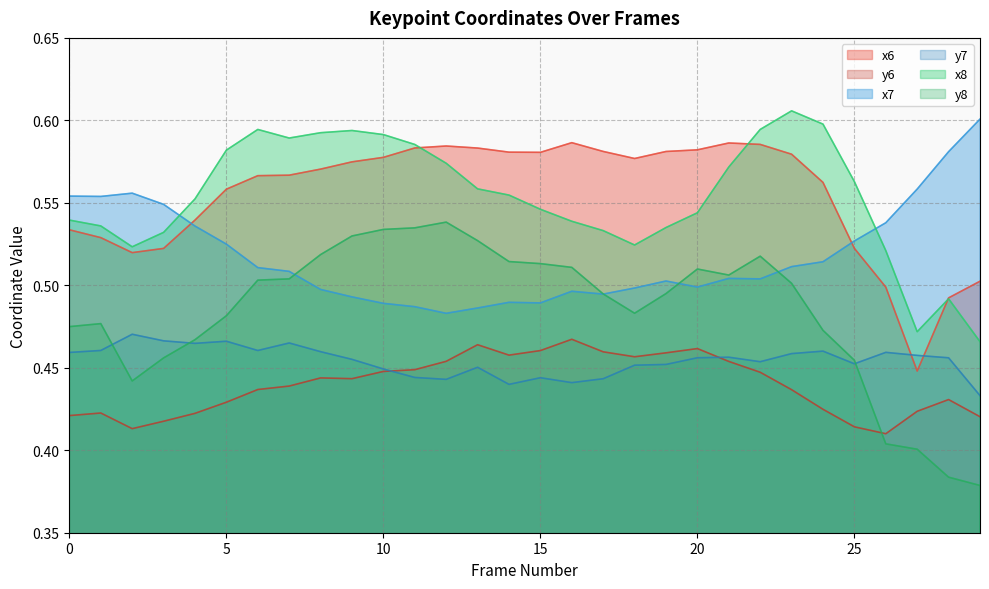

List the labels in order of y8 value, smallest first.

29, 28, 27, 26, 2, 25, 3, 4, 24, 0, 1, 5, 18, 17, 19, 23, 6, 7, 21, 20, 16, 15, 14, 22, 8, 13, 9, 10, 11, 12